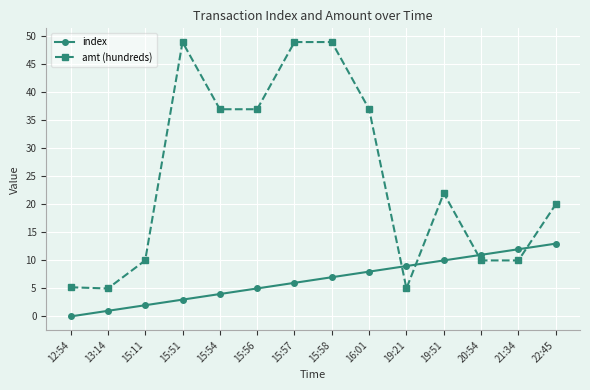

What are all the series names shown in the legend?

index, amt (hundreds)